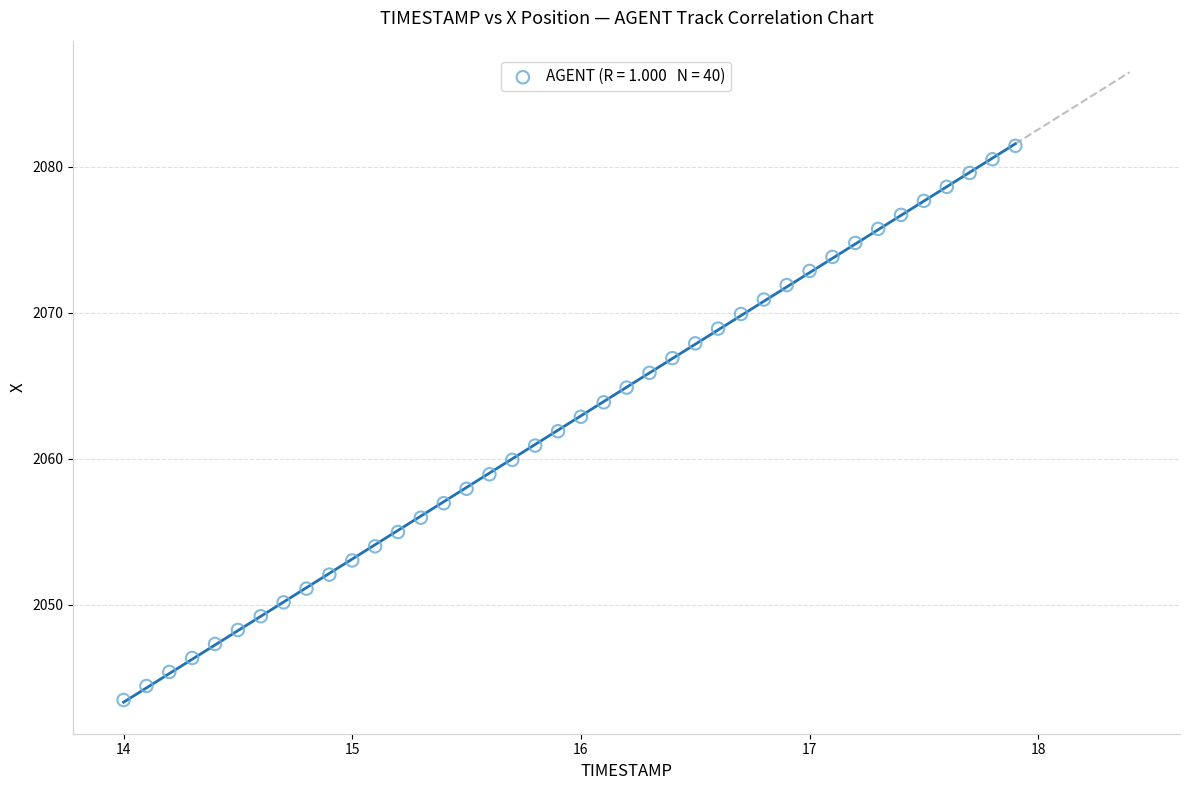

What is the range of Y values (max minus min)?

38.0